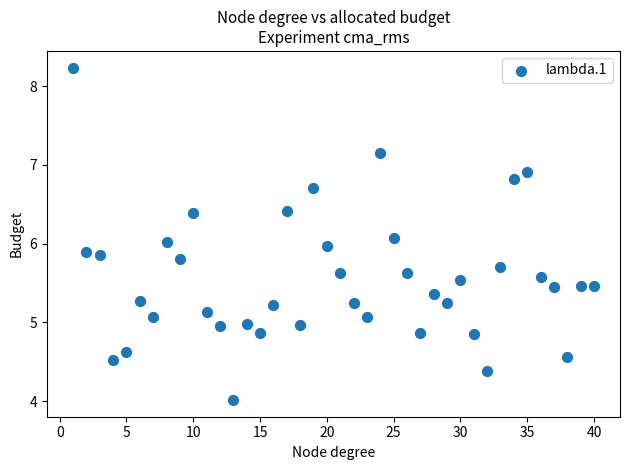

What is the range of X values (max minus min)?

39.0